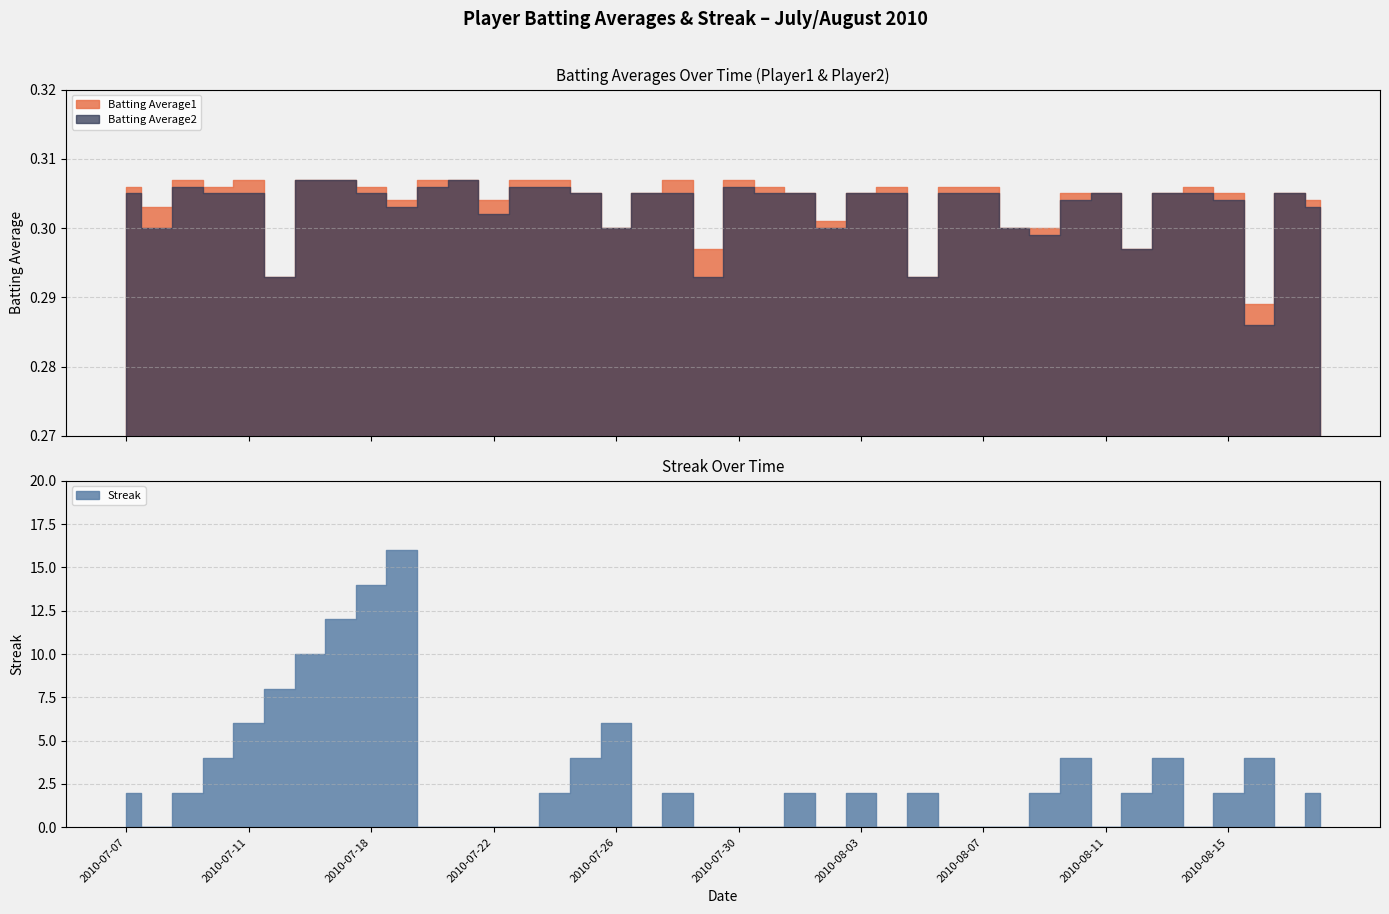

Reading left to right, what are all the values shown in this chart?

Batting Average1: 0.3	0.3	0.3	0.3	0.3	0.3	0.3	0.3	0.3	0.3	0.3	0.3	0.3	0.3	0.3	0.3	0.3	0.3	0.3	0.3	0.3	0.3	0.3	0.3	0.3	0.3	0.3	0.3	0.3	0.3	0.3	0.3	0.3	0.3	0.3	0.3	0.3	0.3	0.3	0.3
Batting Average2: 0.3	0.3	0.3	0.3	0.3	0.3	0.3	0.3	0.3	0.3	0.3	0.3	0.3	0.3	0.3	0.3	0.3	0.3	0.3	0.3	0.3	0.3	0.3	0.3	0.3	0.3	0.3	0.3	0.3	0.3	0.3	0.3	0.3	0.3	0.3	0.3	0.3	0.3	0.3	0.3
Streak: 2.0	0.0	2.0	4.0	6.0	8.0	10.0	12.0	14.0	16.0	0.0	0.0	0.0	0.0	2.0	4.0	6.0	0.0	2.0	0.0	0.0	0.0	2.0	0.0	2.0	0.0	2.0	0.0	0.0	0.0	2.0	4.0	0.0	2.0	4.0	0.0	2.0	4.0	0.0	2.0